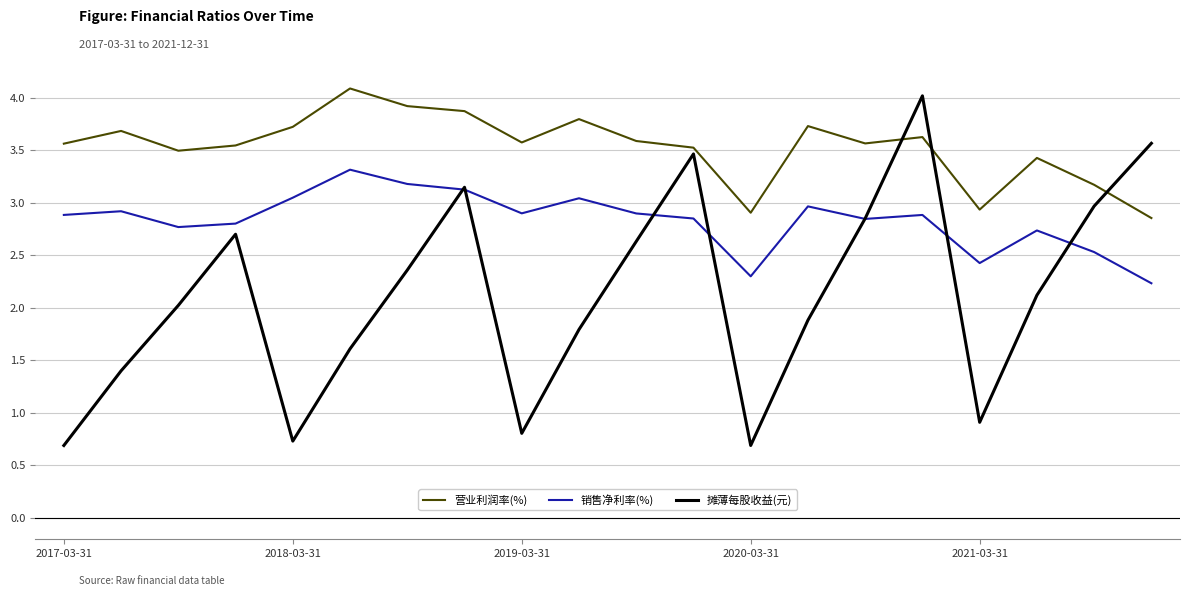

List the series in order of their overall mean, lowest first.

摊薄每股收益(元), 销售净利率(%), 营业利润率(%)